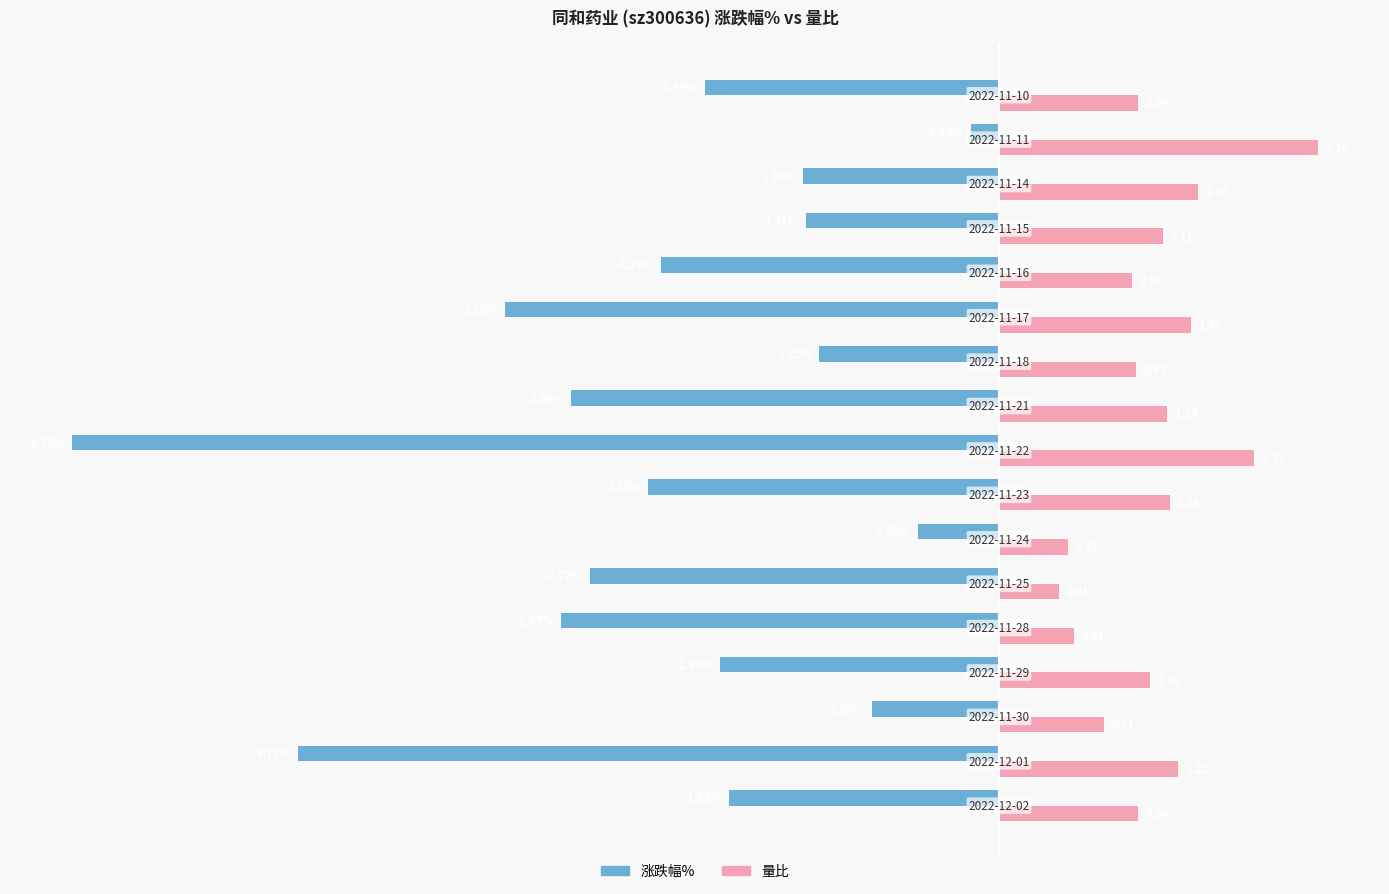

Which series has the largest total across all categories?

量比